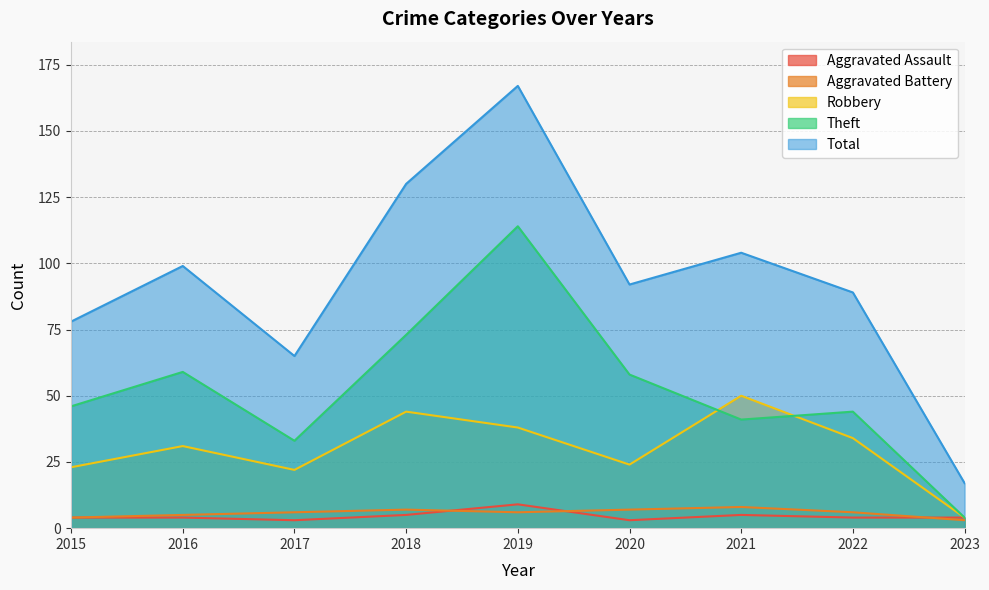

True or false: Aggravated Battery has more than 2 interior local peaks.

False